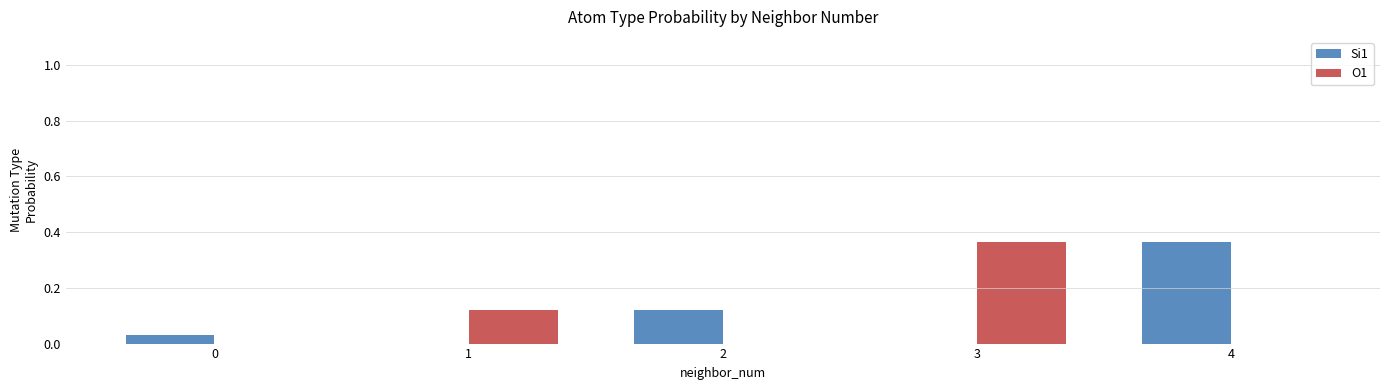

What are all the series names shown in the legend?

Si1, O1